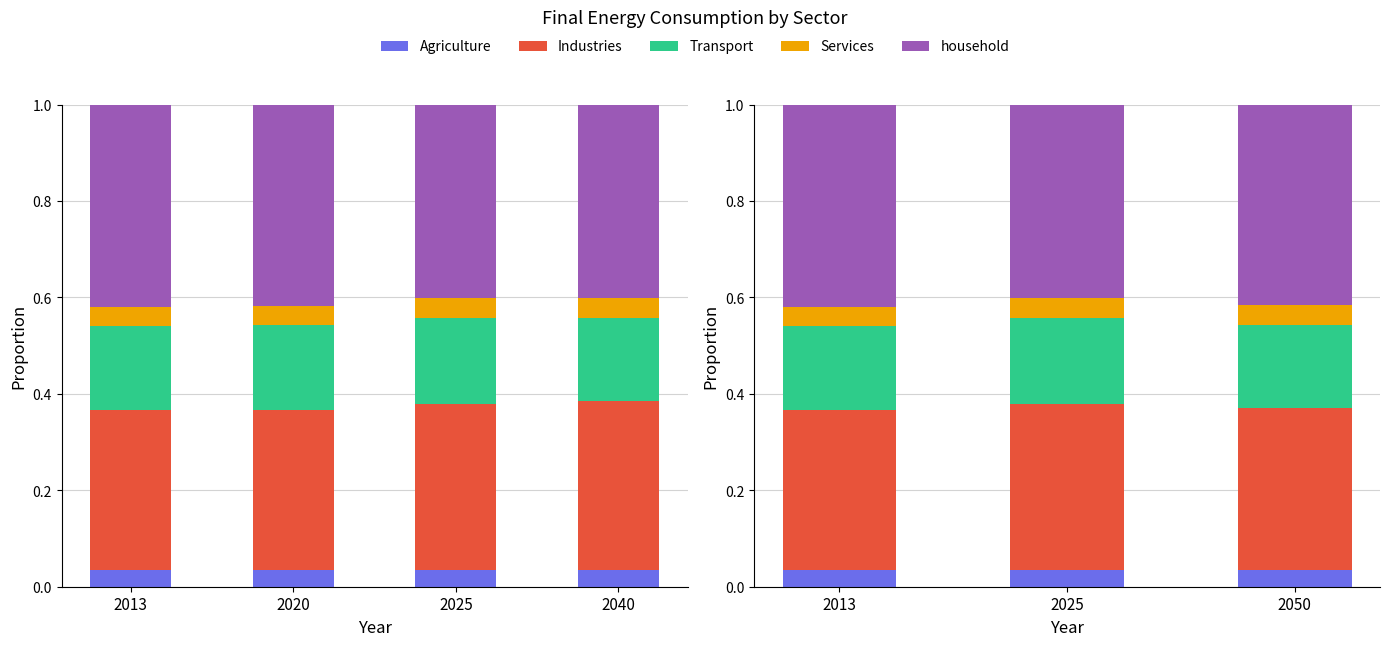

What is the maximum value shown in the chart?

0.4